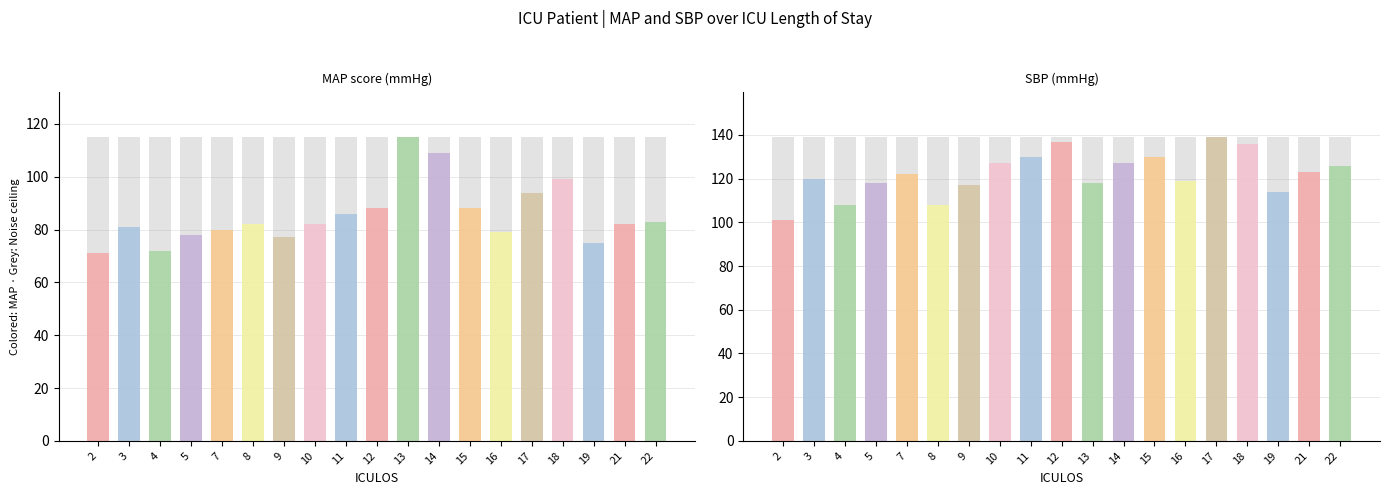

Reading right to left, list all the values displayed in this chart.

MAP: 22=83	21=82	19=75	18=99	17=94	16=79	15=88	14=109	13=115	12=88	11=86	10=82	9=77	8=82	7=80	5=78	4=72	3=81	2=71
SBP: 22=126	21=123	19=114	18=136	17=139	16=119	15=130	14=127	13=118	12=137	11=130	10=127	9=117	8=108	7=122	5=118	4=108	3=120	2=101